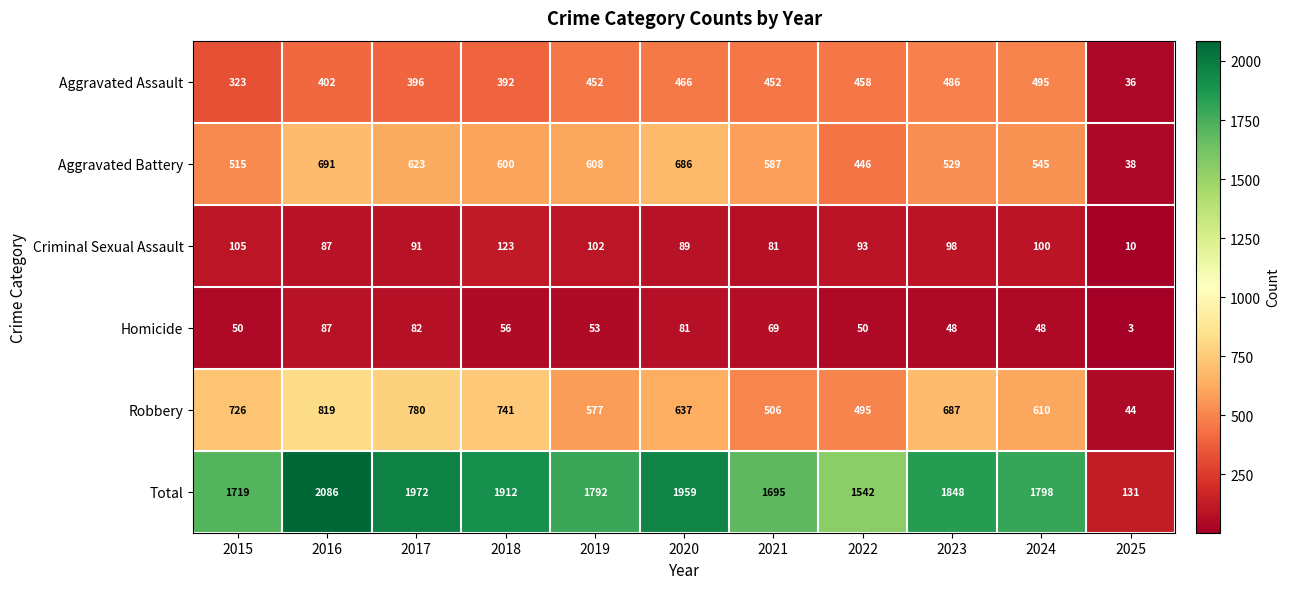

What is the spread (max minus min) of values at 2023?

1800